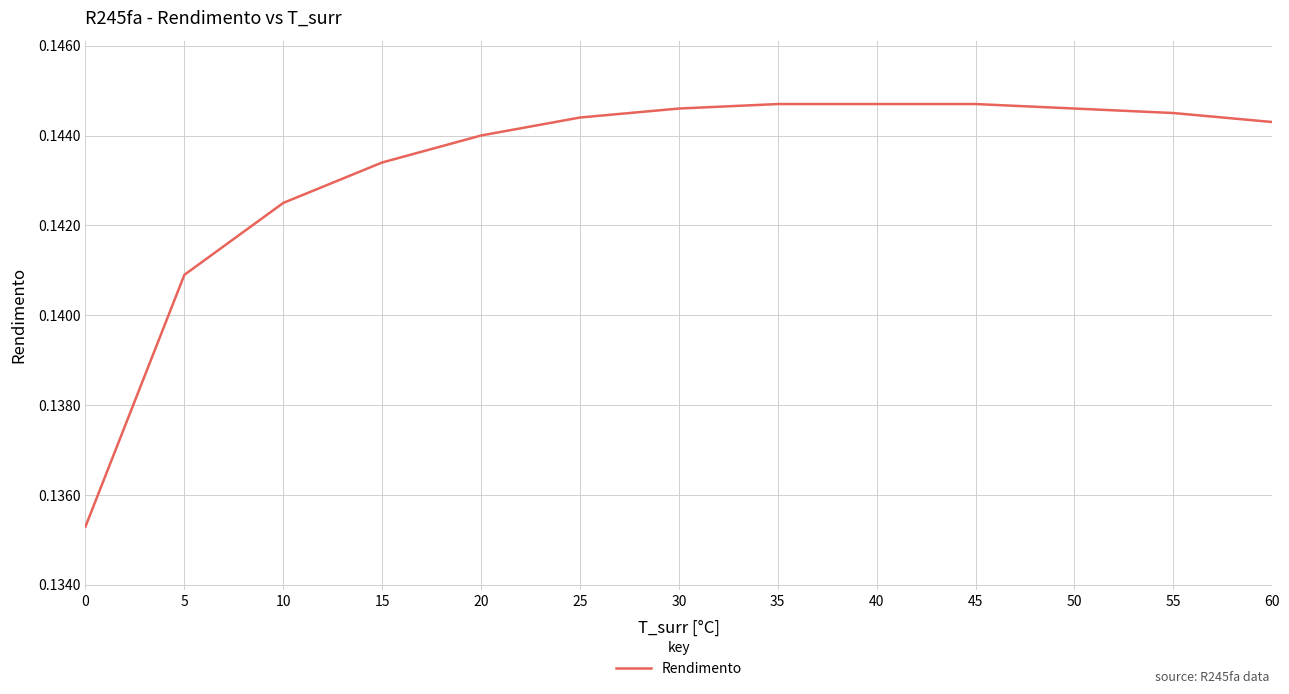

True or false: the data shows 0.2 at 50.

False